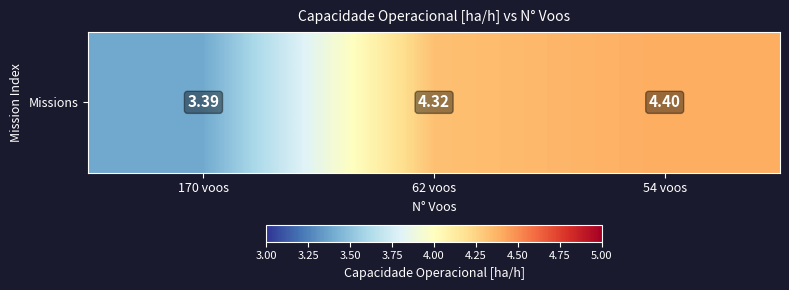

Which label corresponds to the smallest value in the chart?

170 voos